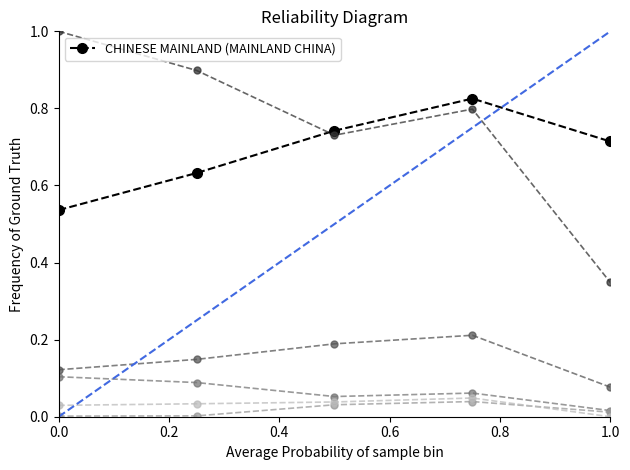

What is the greatest value displayed?

1.0